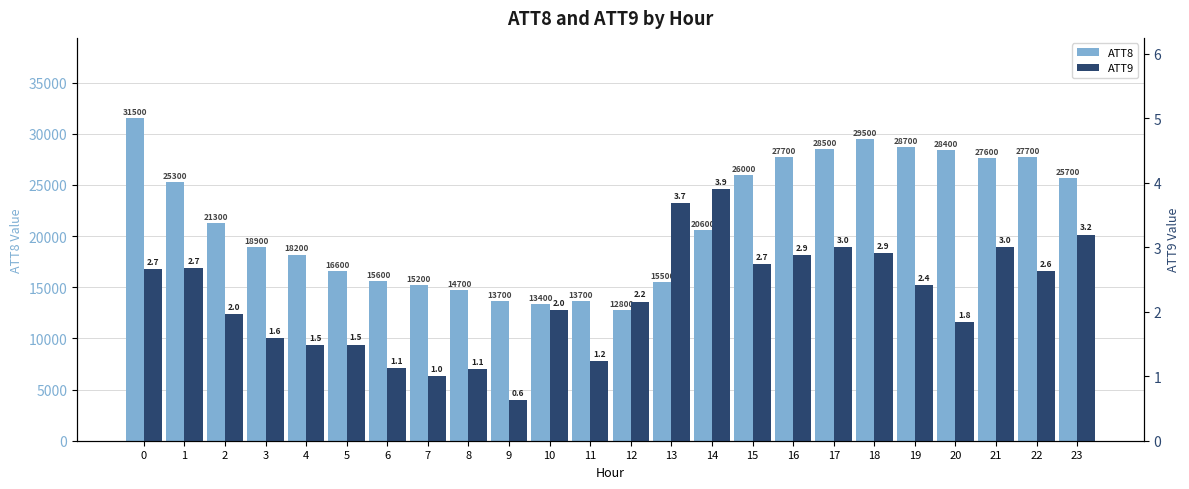

Rank the series at 8 from highest to lowest value.

ATT8, ATT9